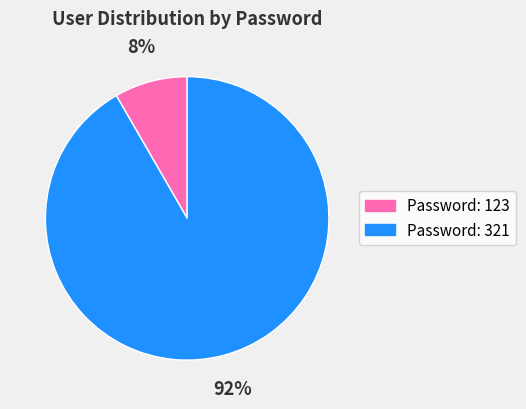

To the nearest percent, what is the combined percentage of Password: 321 and Password: 123?

100%